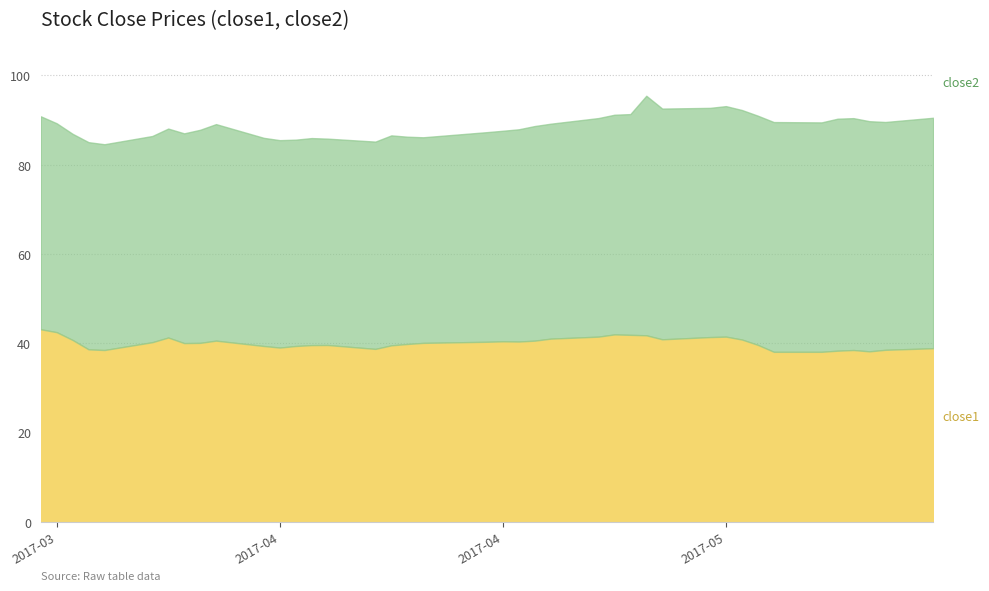

At which category does the chart reach its peak across all series?

2017-04-27